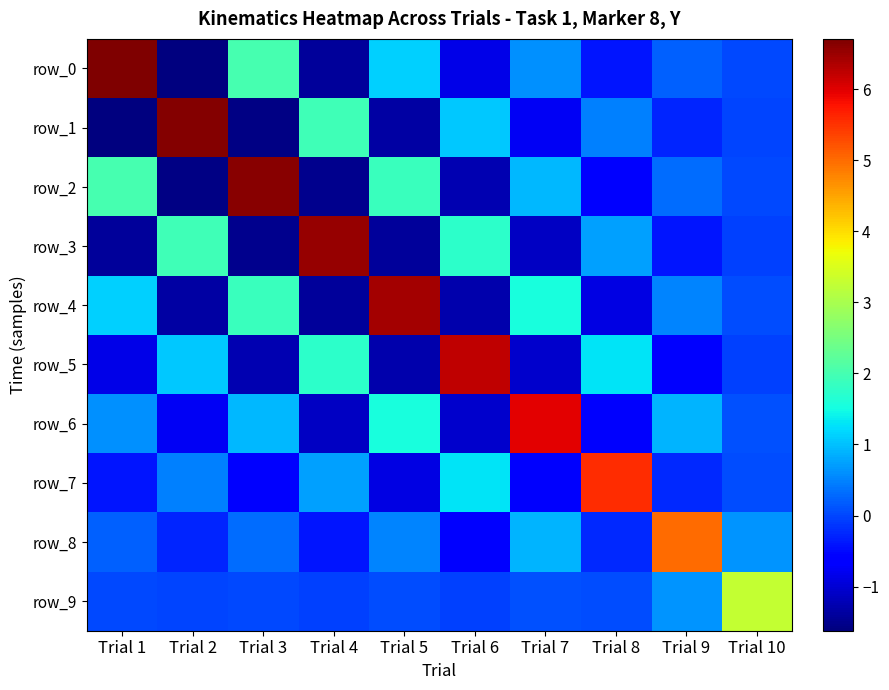

How many data points in row_4 are above 0?

6